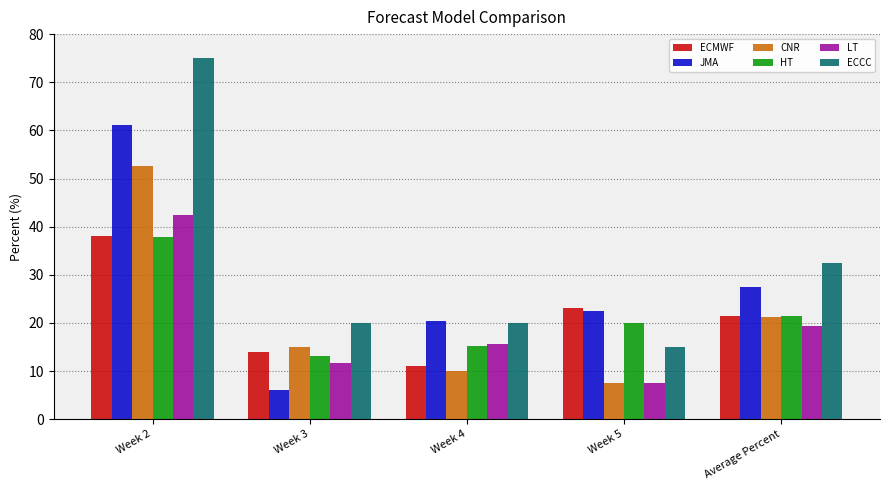

Where is JMA nearest to the value 33?

Average Percent